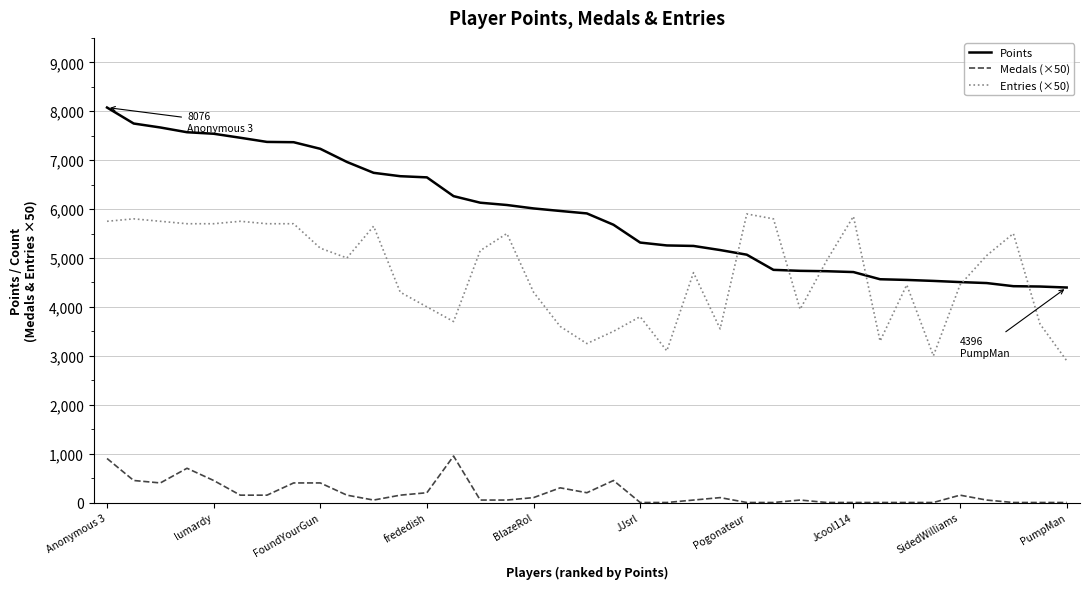

How many lines are shown in the chart?

3